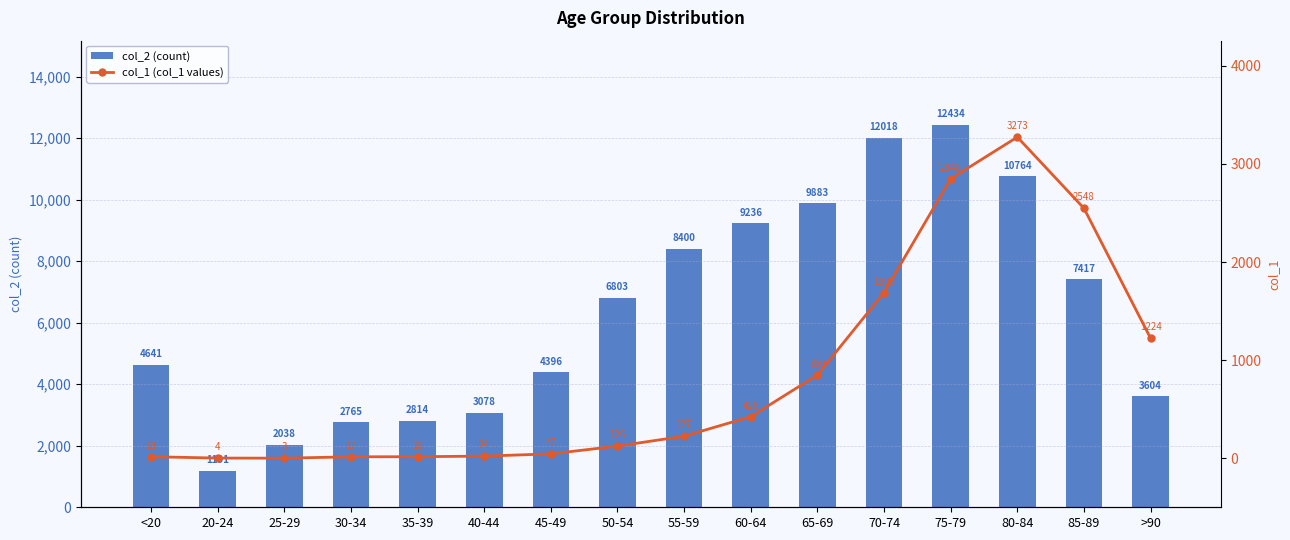

What is the maximum value shown in the chart?

12434